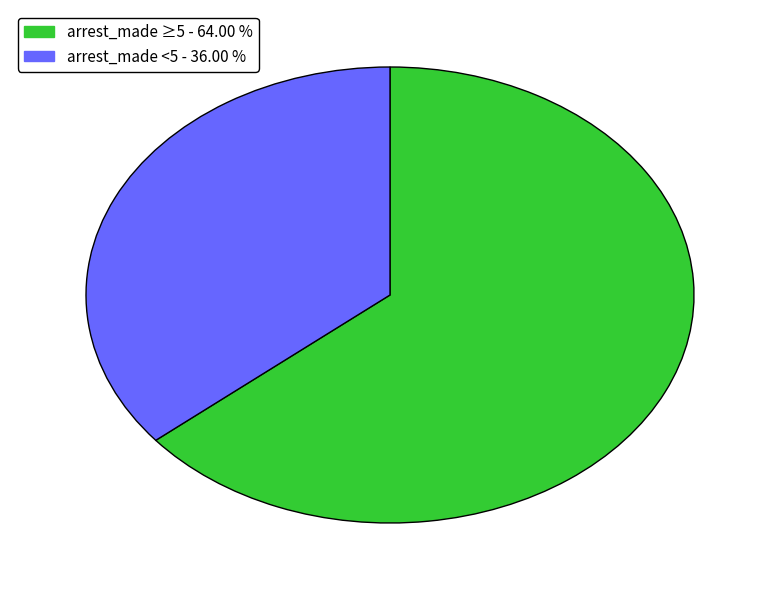

Does any single category account for the majority?

Yes